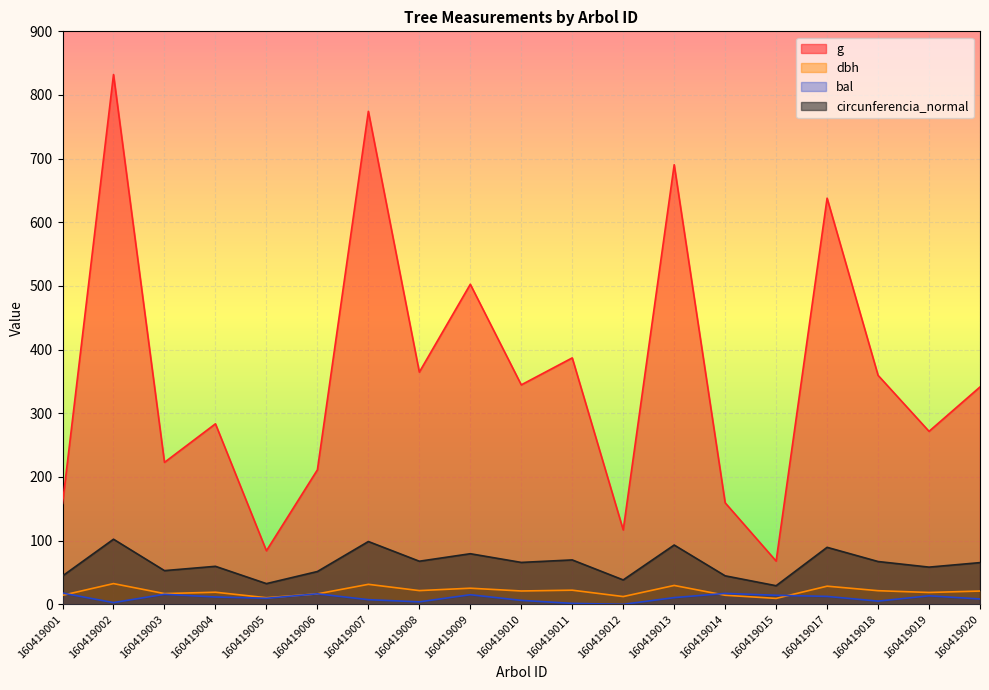

Which series has the largest range (max minus min)?

g